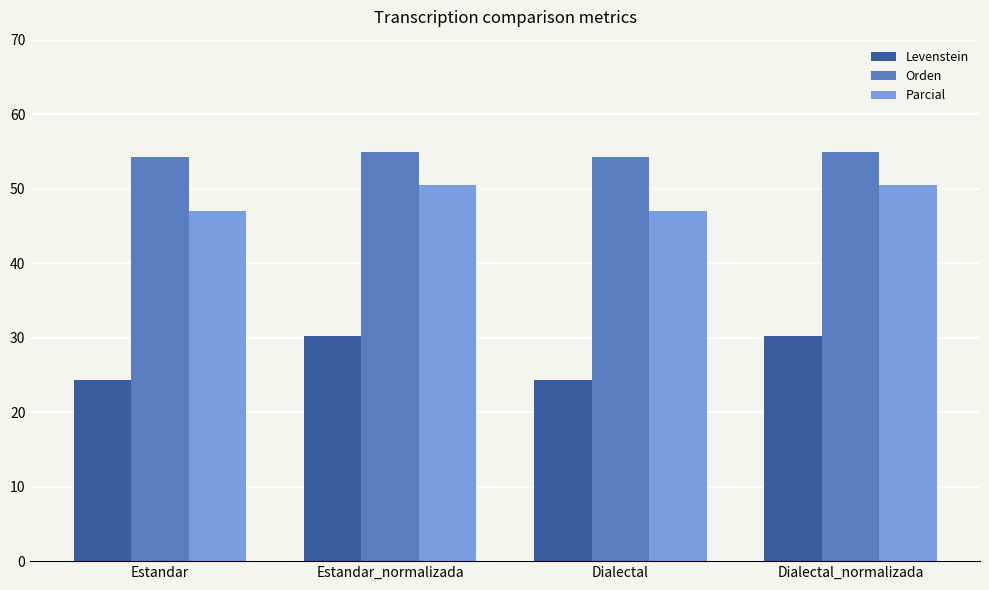

What are all the series names shown in the legend?

Levenstein, Orden, Parcial